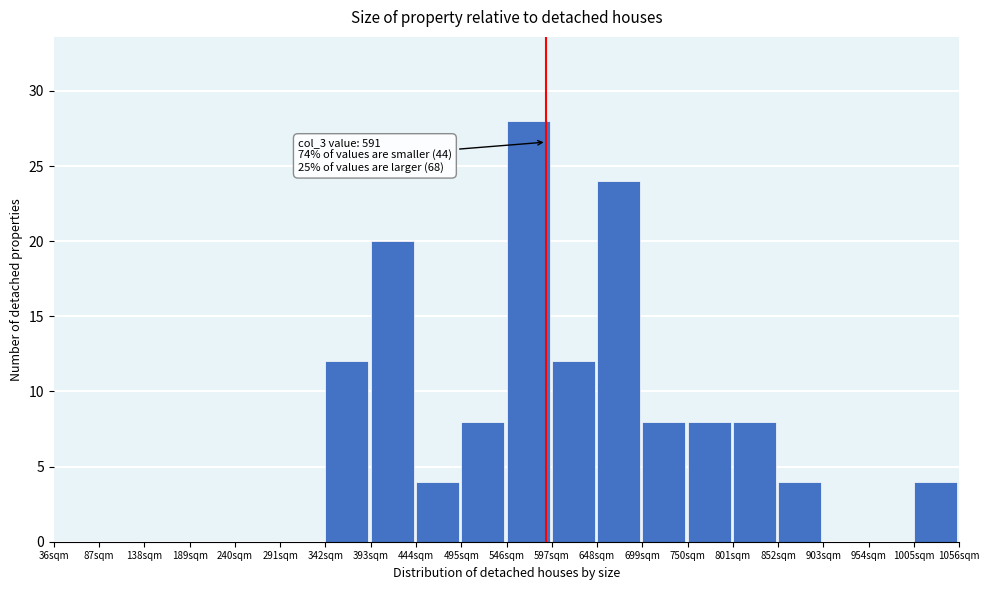

Which range on the x-axis has the tallest bar?

546 to 597